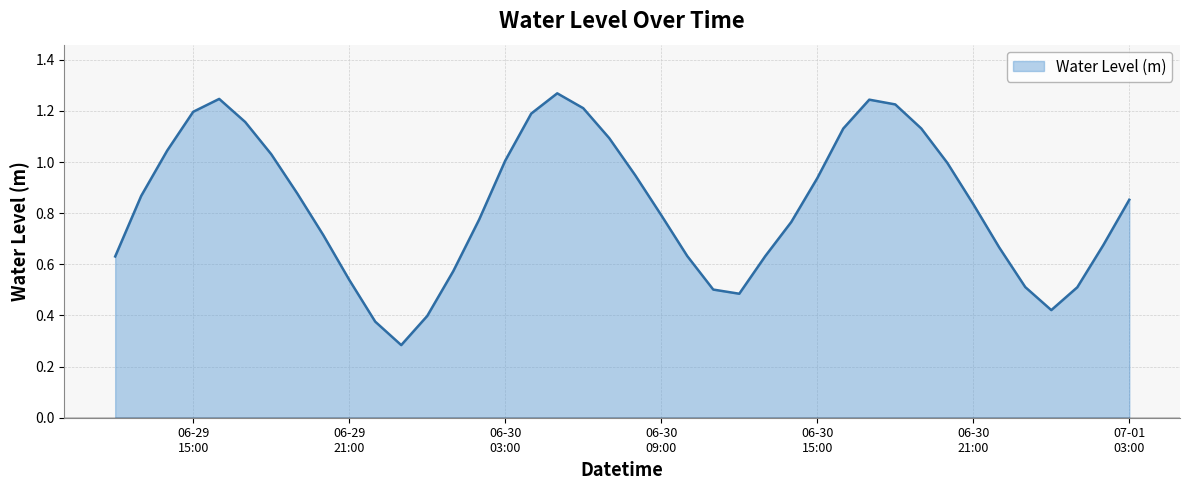

At which category does the data reach its first local peak?

2024-06-29 16:00:00